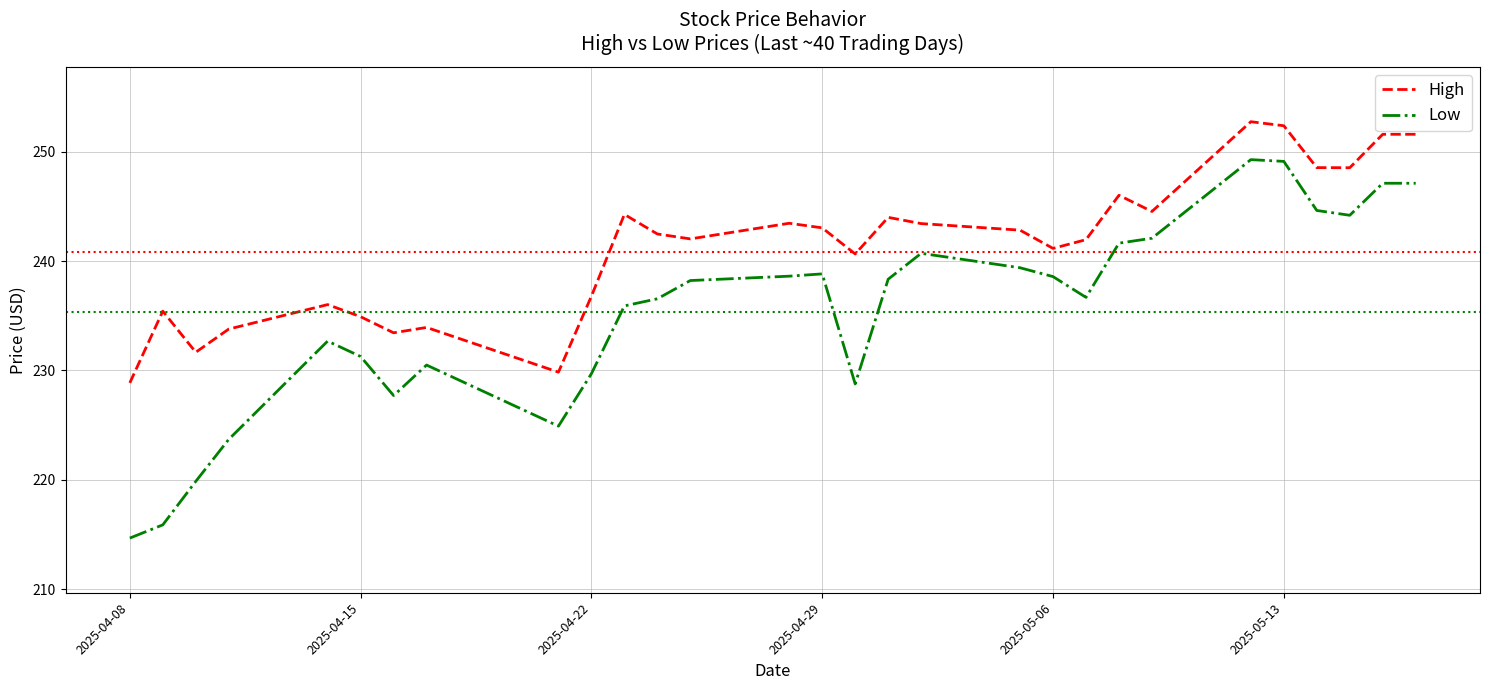

Which series has the largest range (max minus min)?

Low